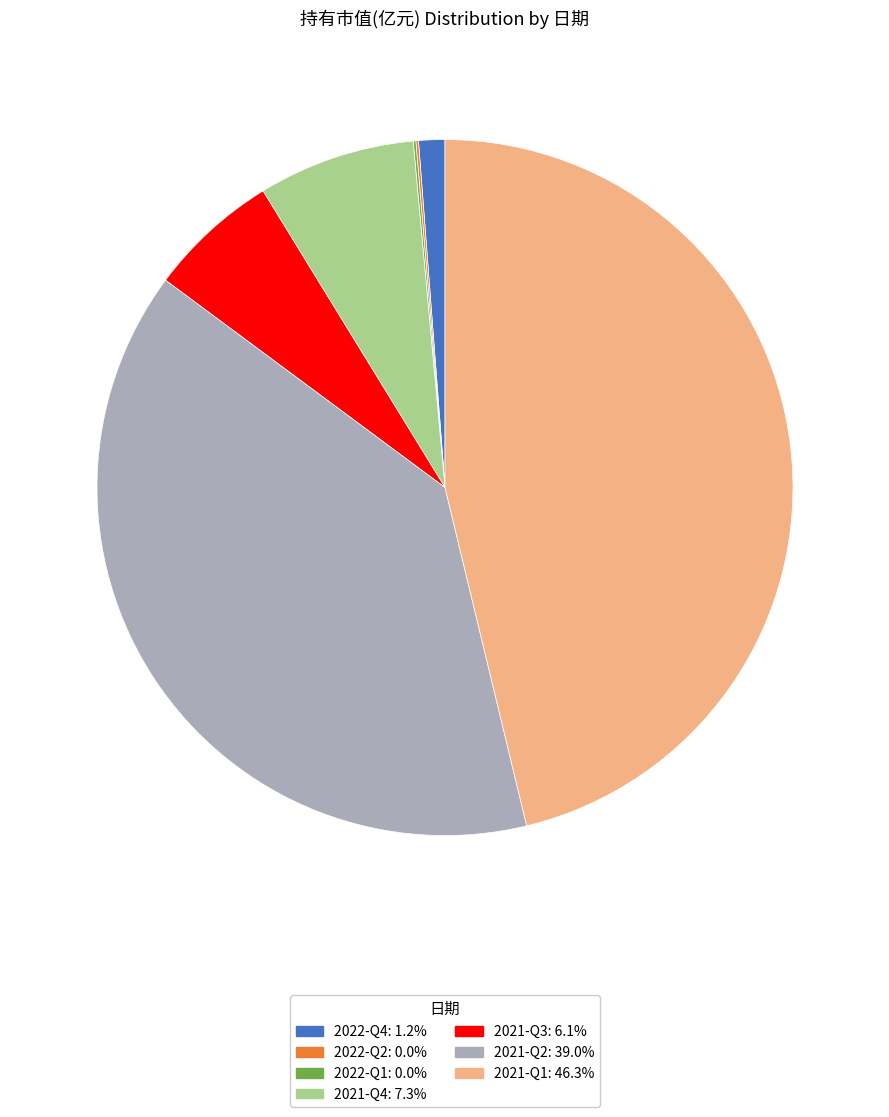

Do 2021-Q4 and 2021-Q3 together represent more than half of the pie?

No